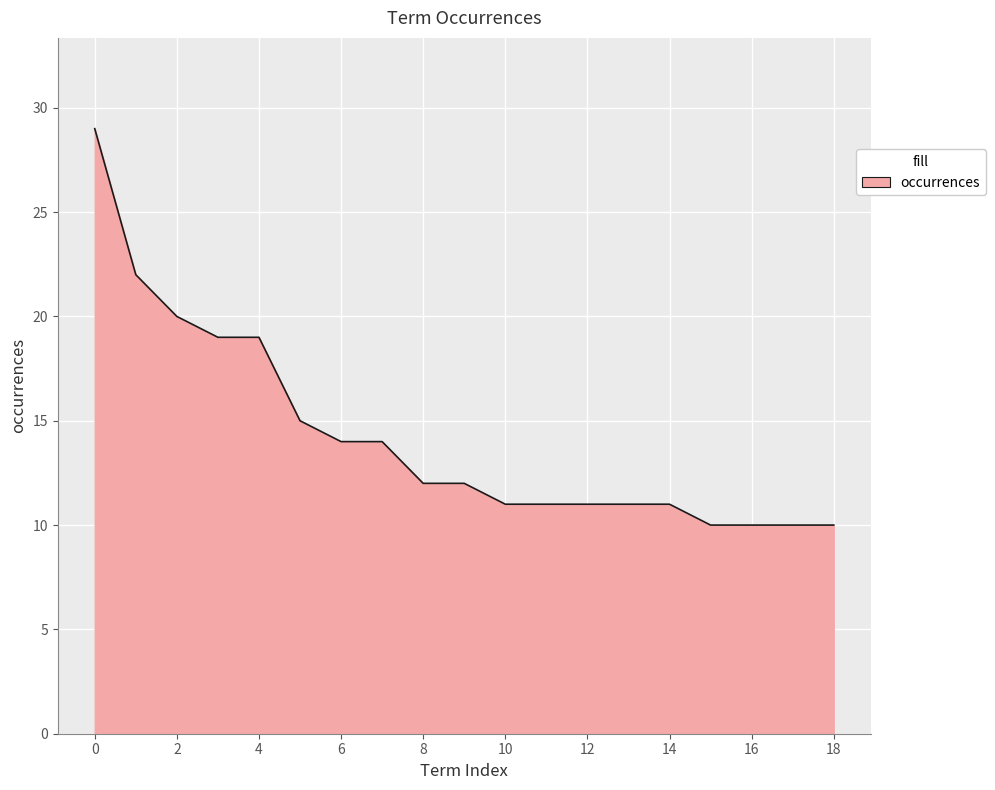

What is the greatest value displayed?

29